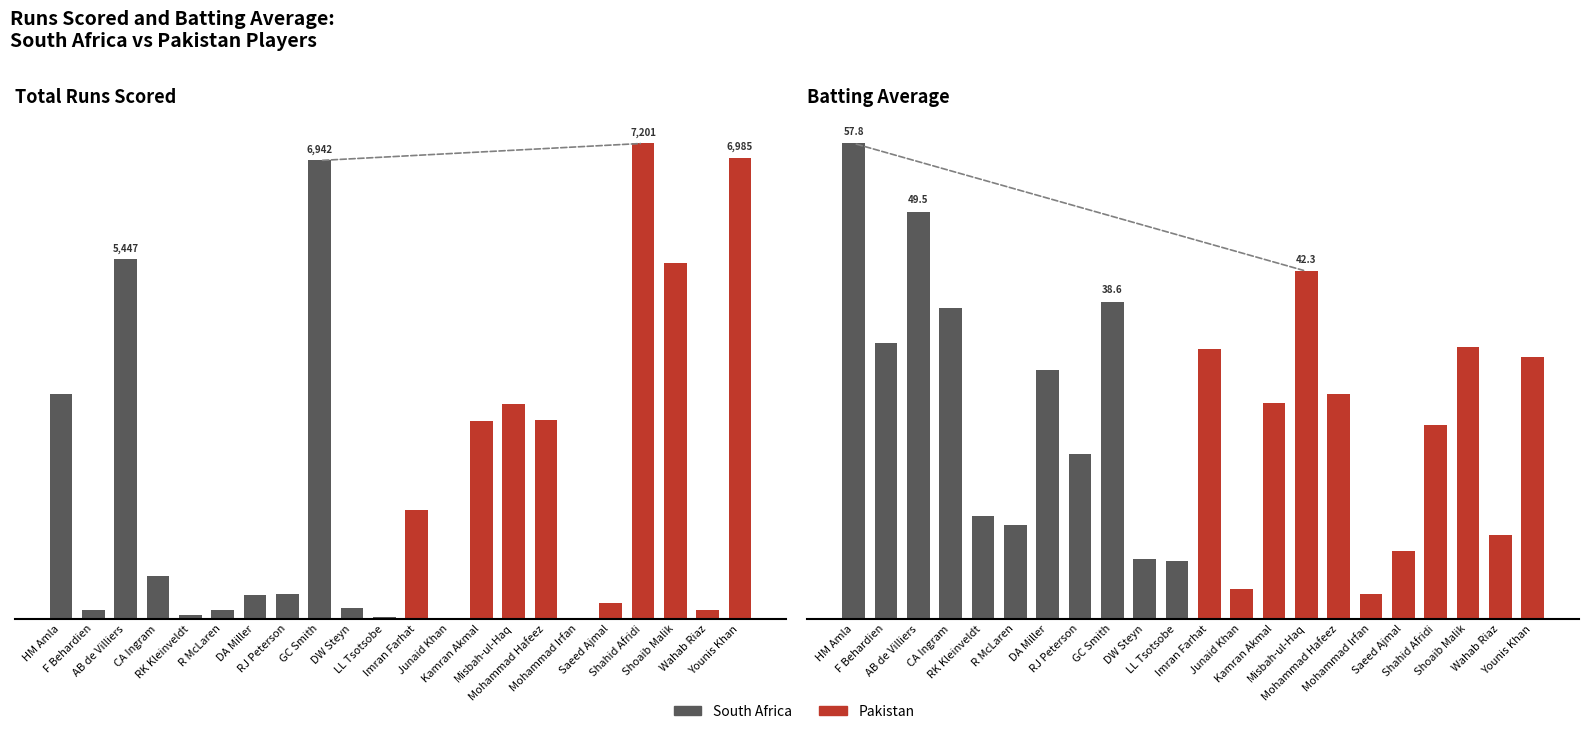

Where is Bat_Avg nearest to the value 30?

DA Miller